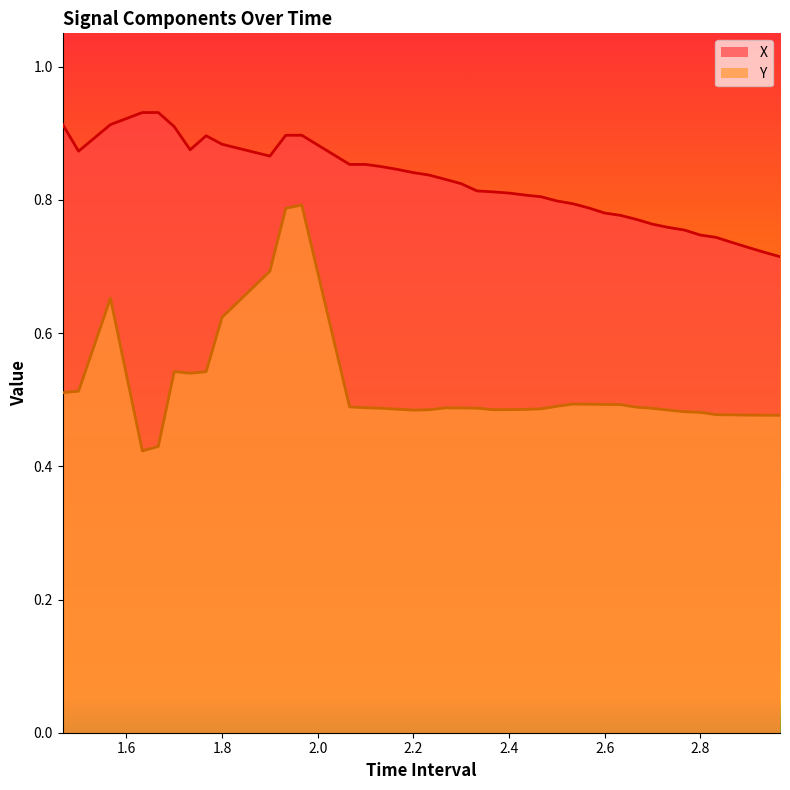

True or false: X and Y intersect in this chart.

False